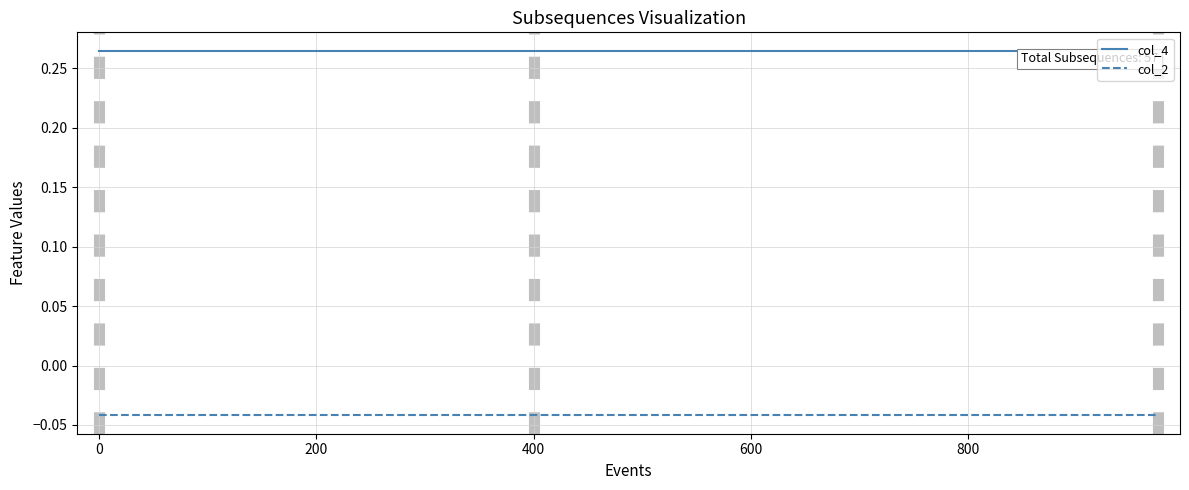

Which series has the largest total across all categories?

col_4